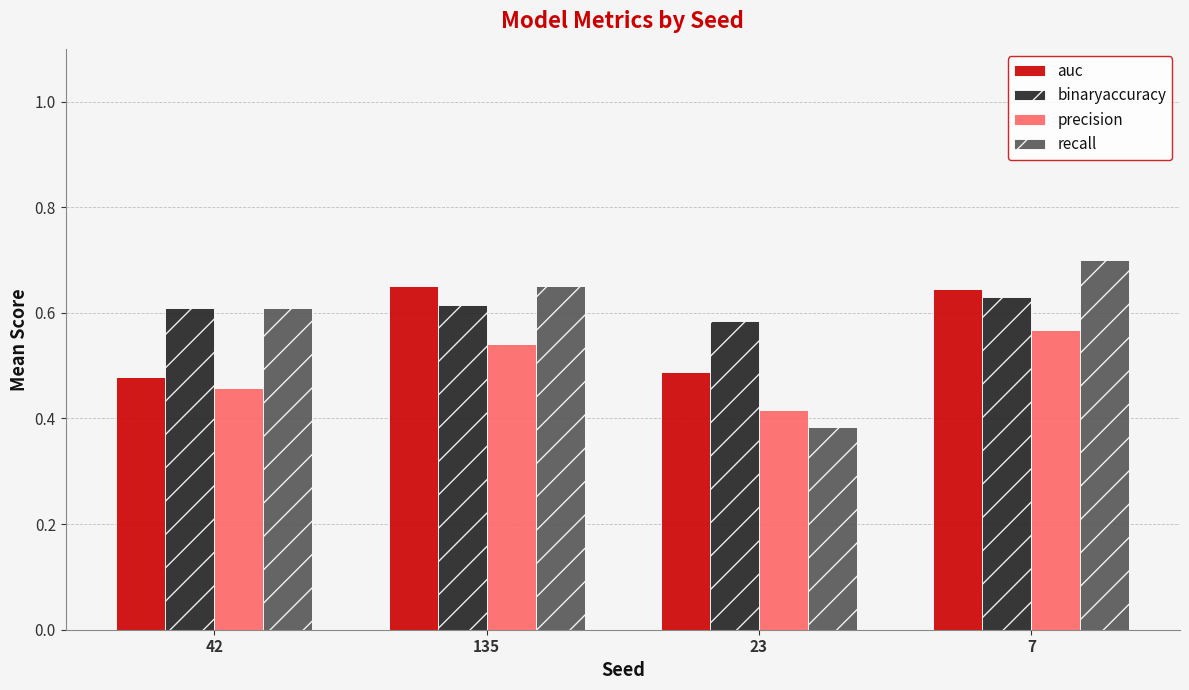

What are all the series names shown in the legend?

auc, binaryaccuracy, precision, recall